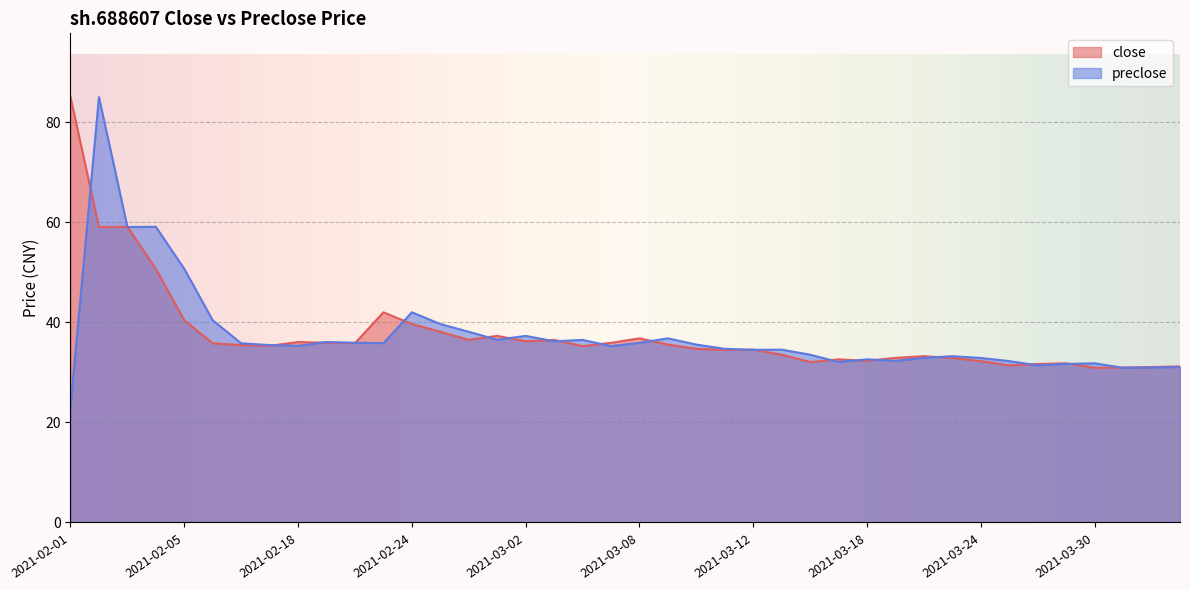

What is the label of the 13th point from the right?

2021-03-17